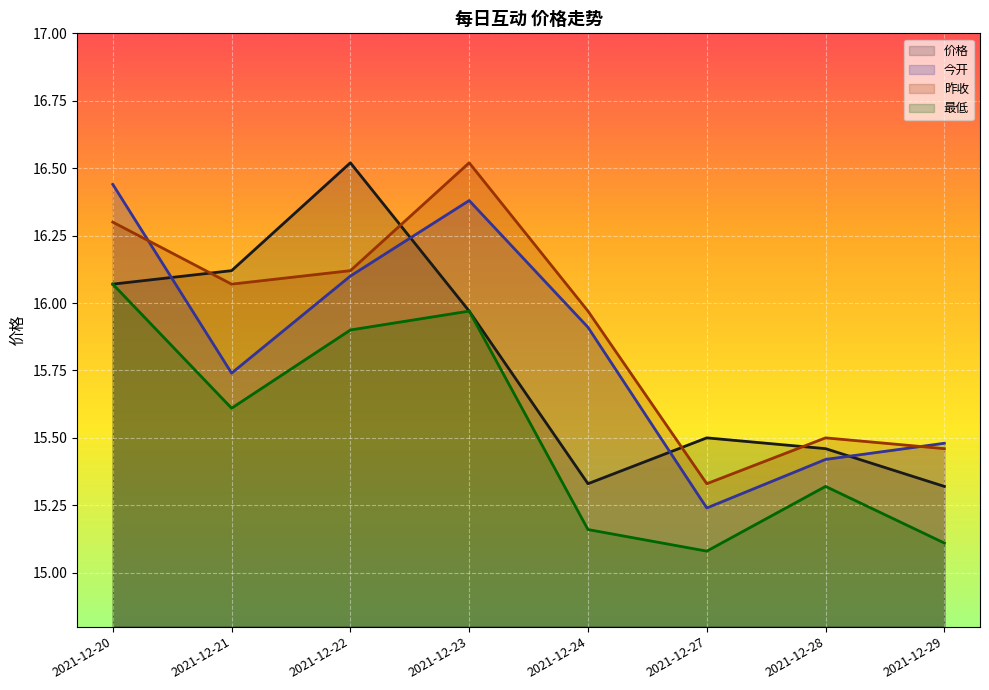

In 昨收, how many points are lower than both neighbors (excluding endpoints)?

2